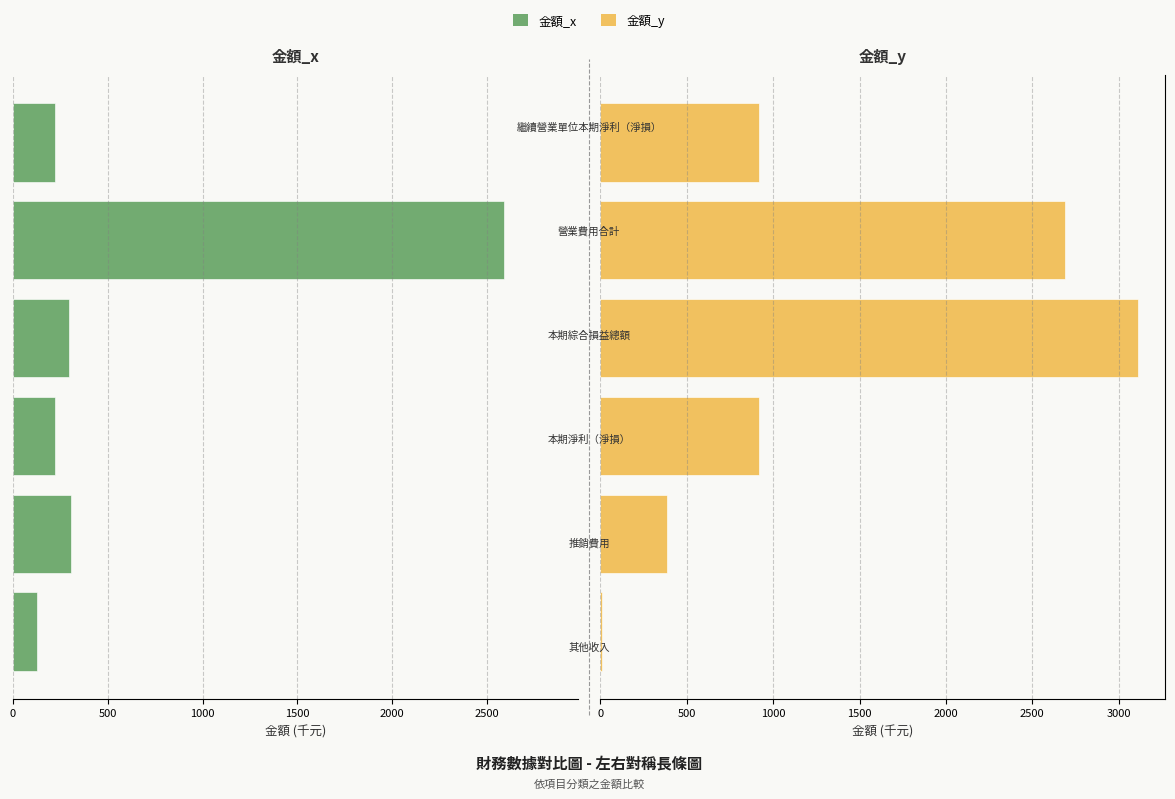

Which series has the largest total across all categories?

金額_y variants (Femmine)